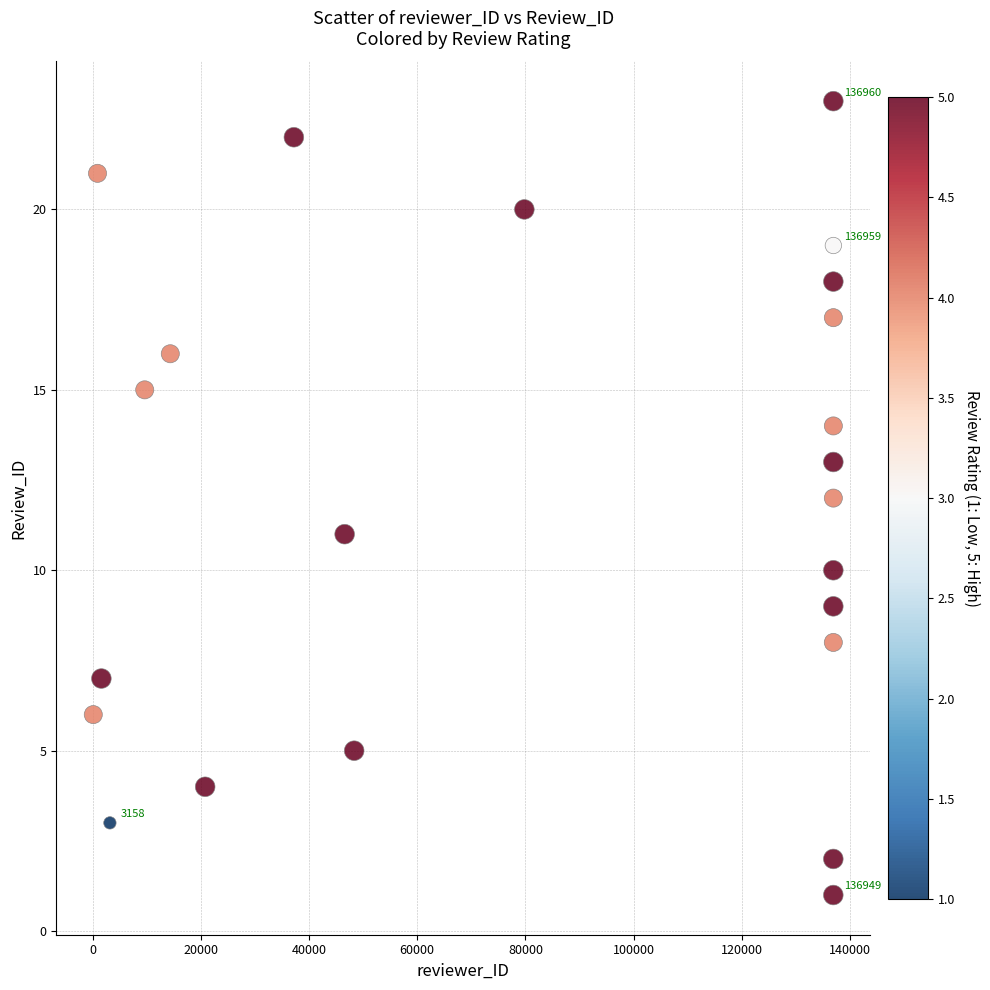

What is the range of Y values (max minus min)?

22